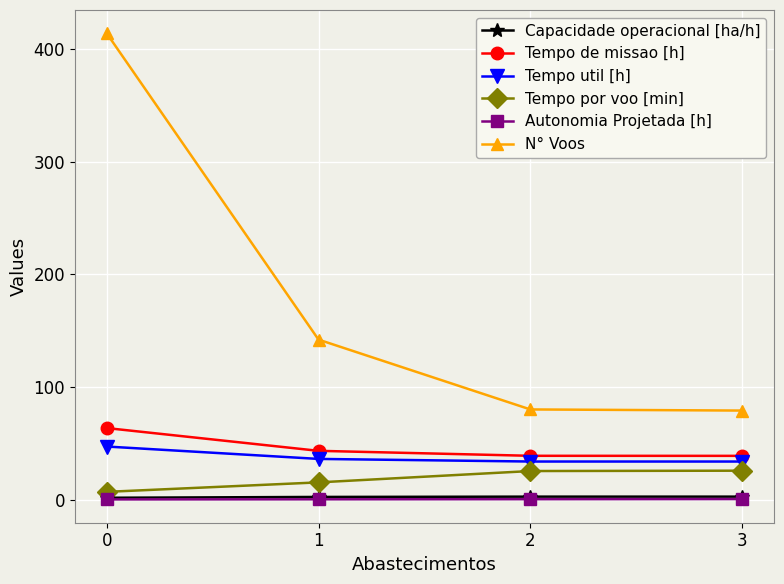

True or false: Capacidade operacional [ha/h] and Tempo de missao [h] cross at least once.

False